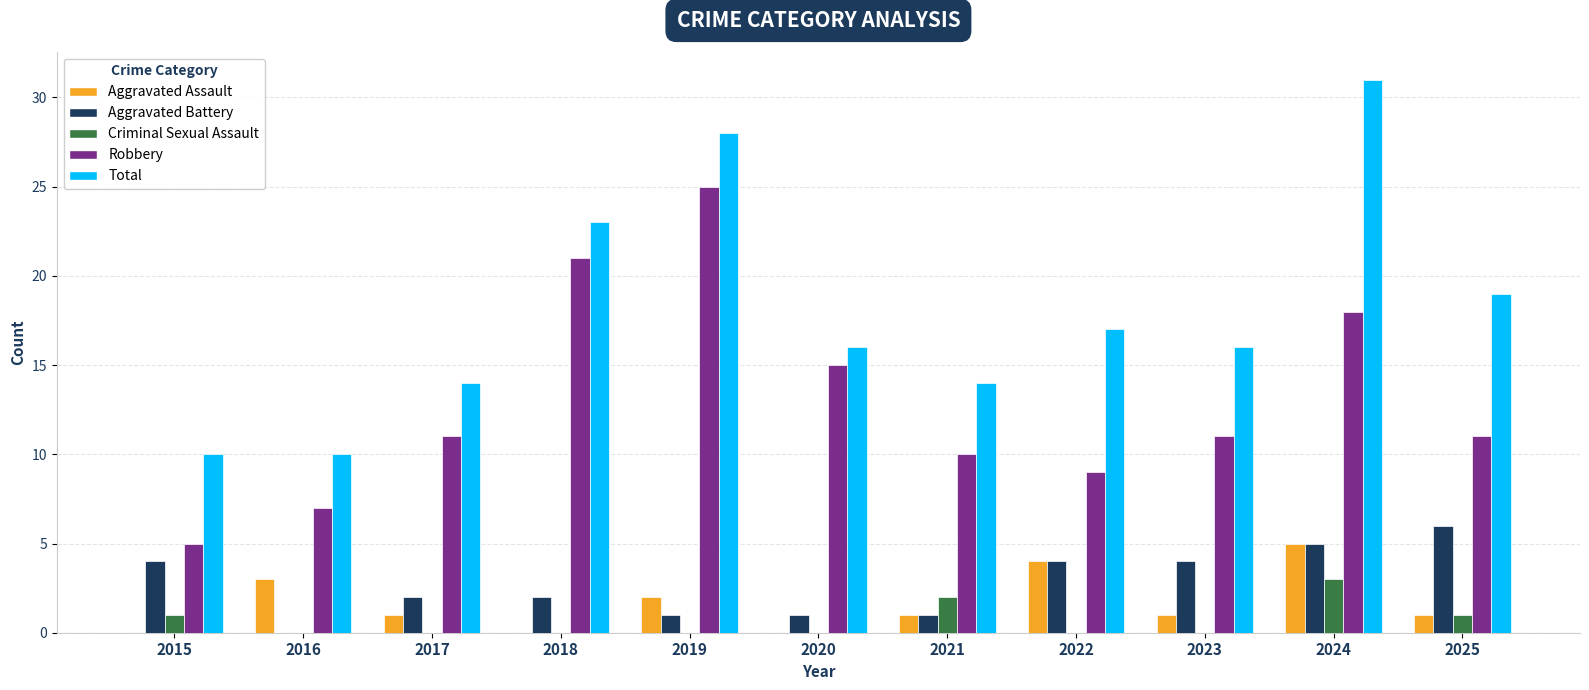

What is the highest value of the Robbery series?

25